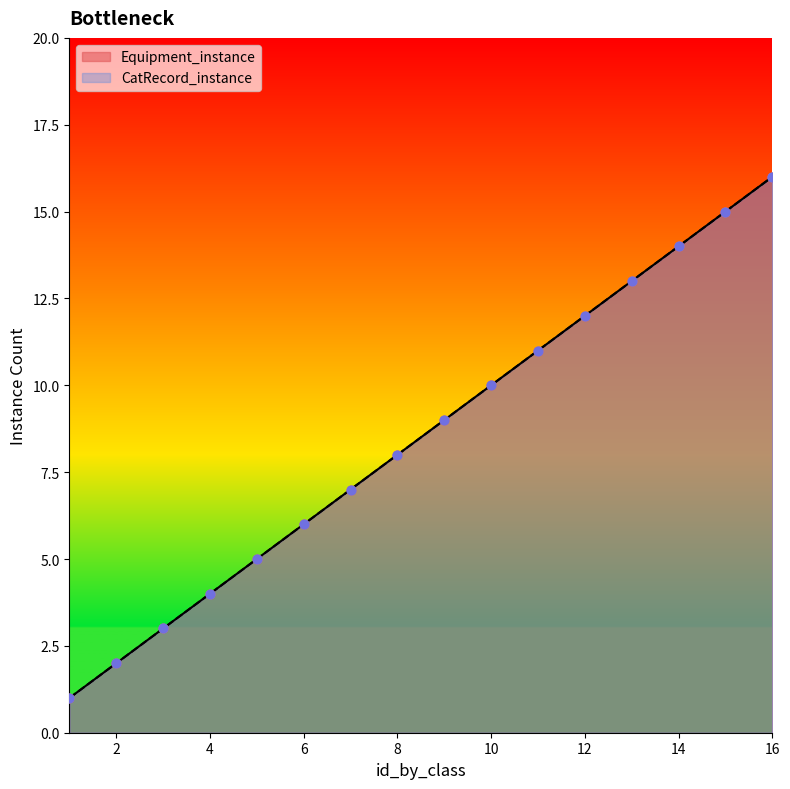

Which series contains the highest Y value?

Equipment_instance